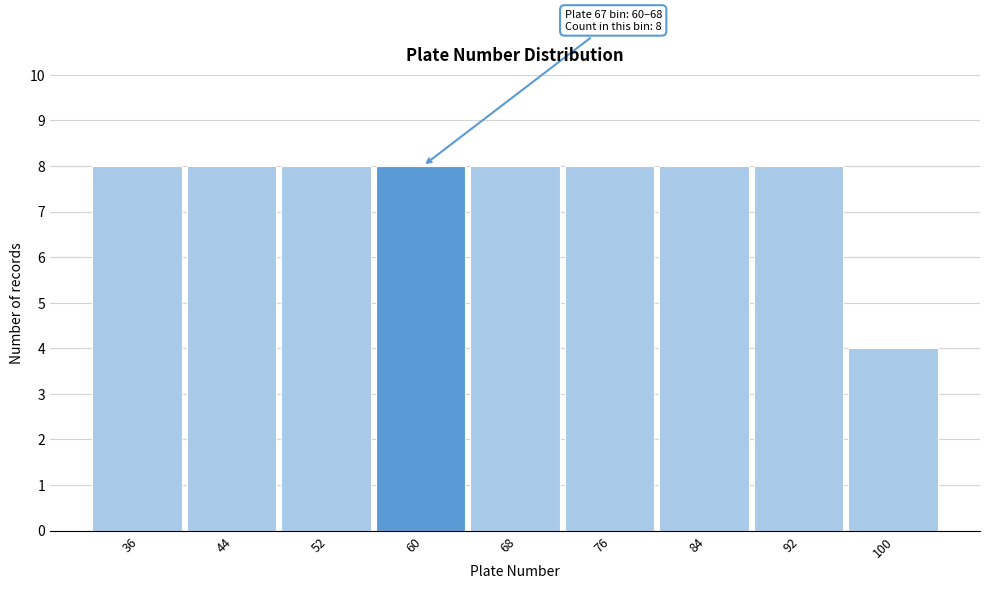

Reading right to left, what are all the values shown in this chart?

100=4	92=8	84=8	76=8	68=8	60=8	52=8	44=8	36=8